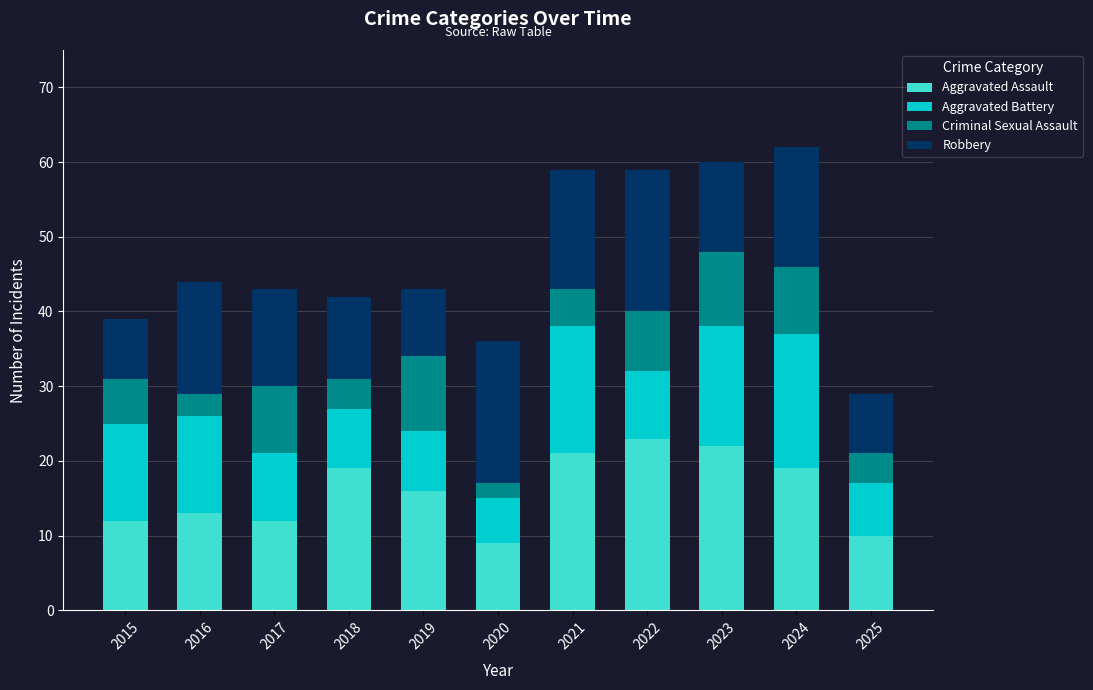

The Aggravated Assault series shows 9 at 2020. True or false?

True